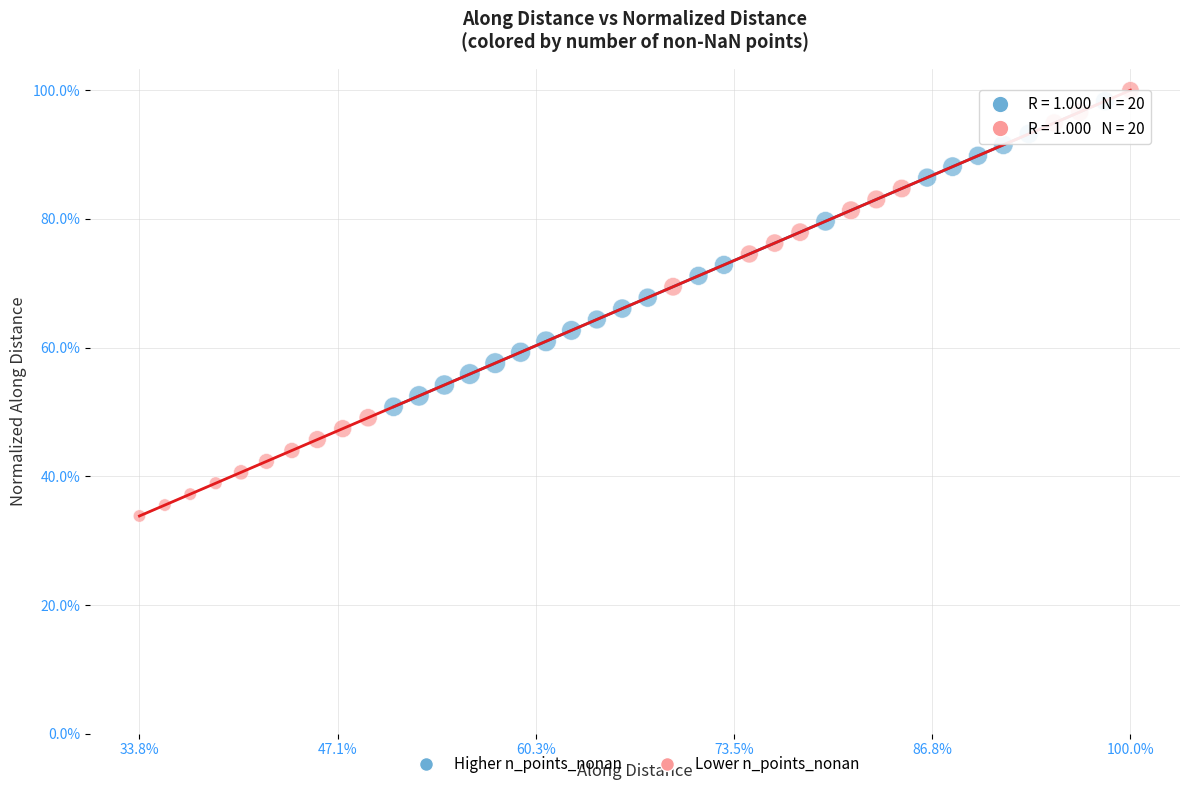

Which series reaches the minimum Y coordinate?

Lower n_points_nonan